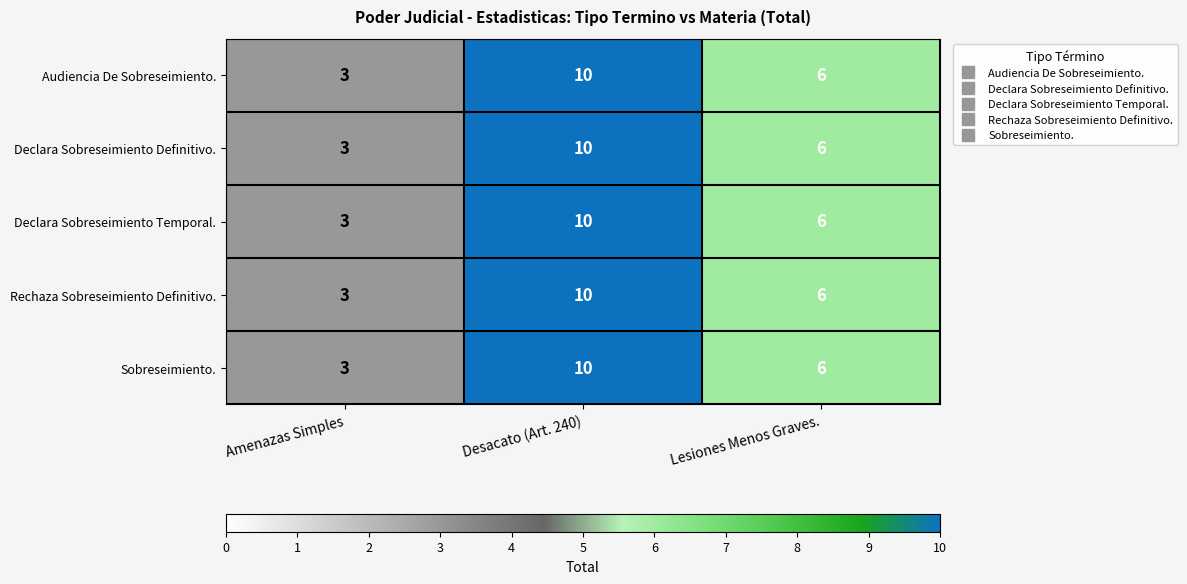

What is the maximum value shown in the chart?

10